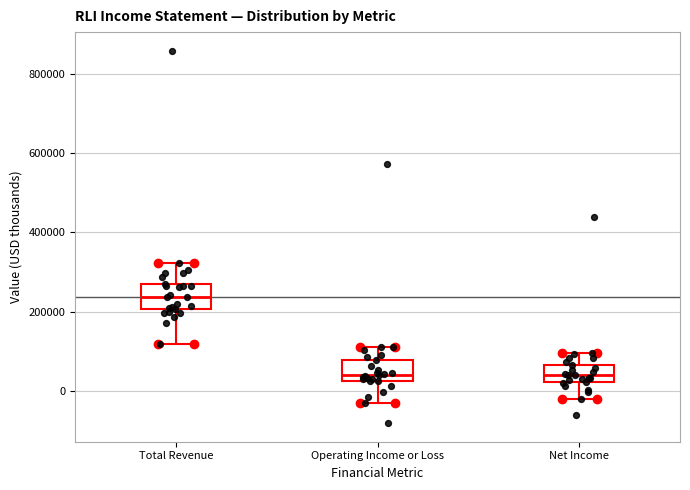

Where does the upper whisker of the box for Net Income end on the y-axis? The values are not printed on the chart, so give them approximately, as read against the axis.

100000